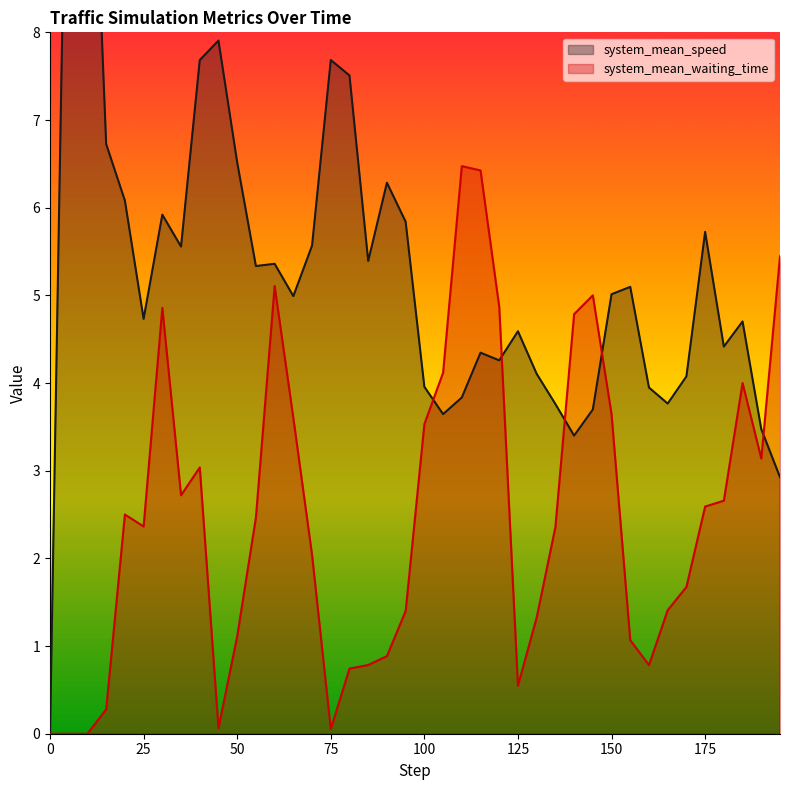

What is the highest value of the system_mean_waiting_time series?

6.5